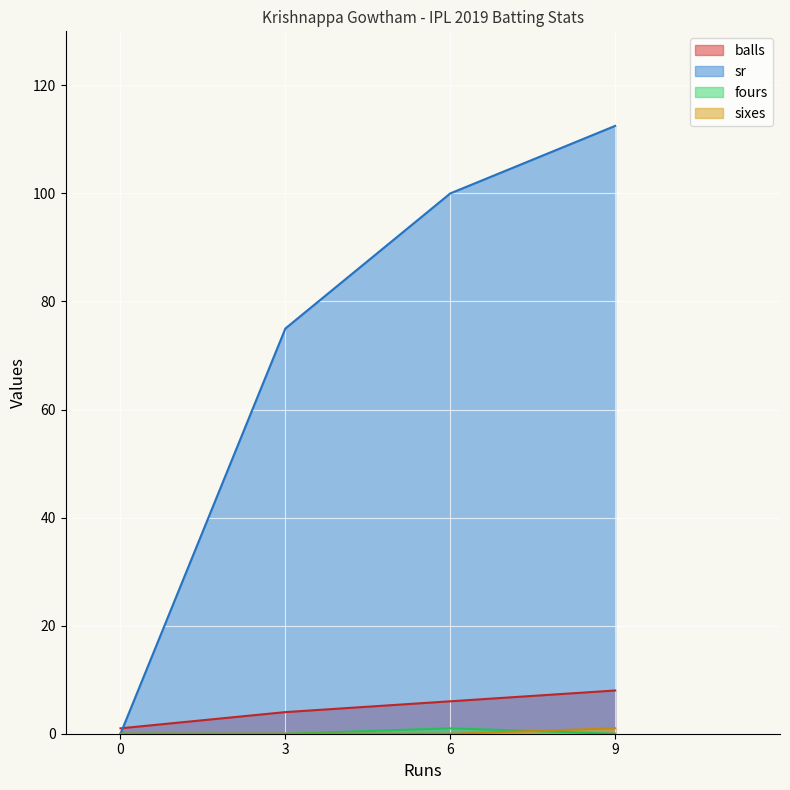

True or false: balls and fours cross at least once.

False